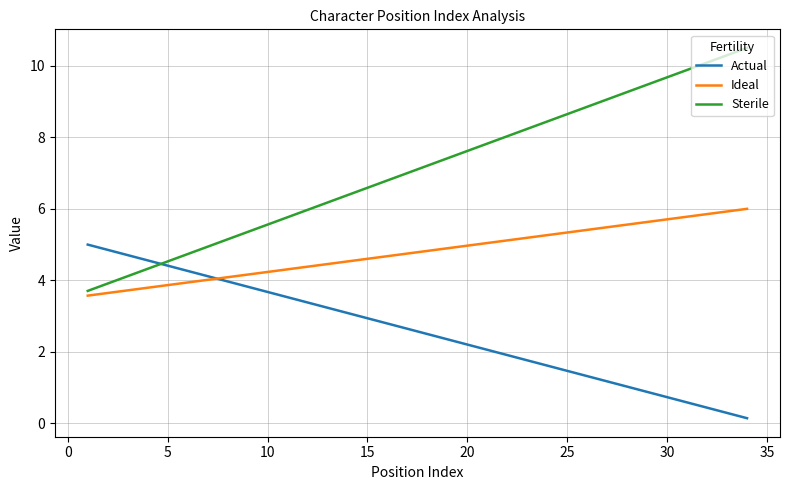

Which series has the largest range (max minus min)?

Sterile